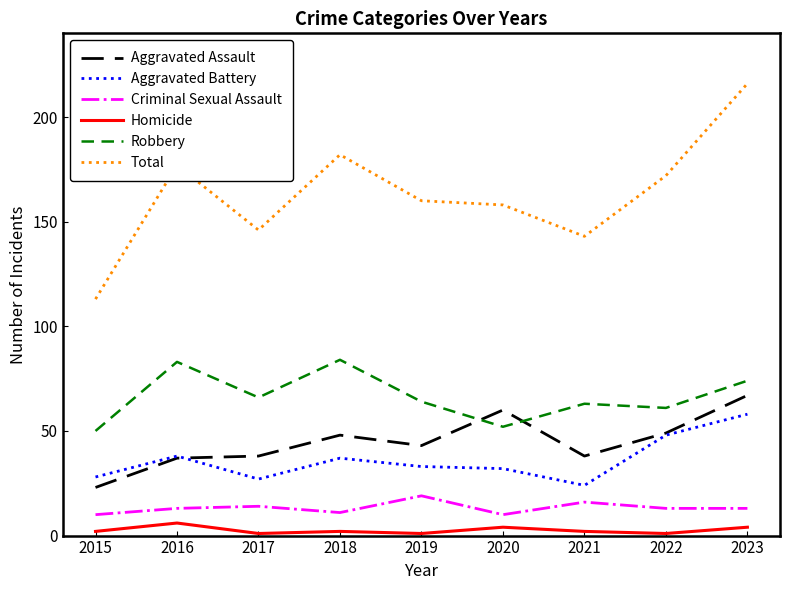

Read the Criminal Sexual Assault value at 2015.

10